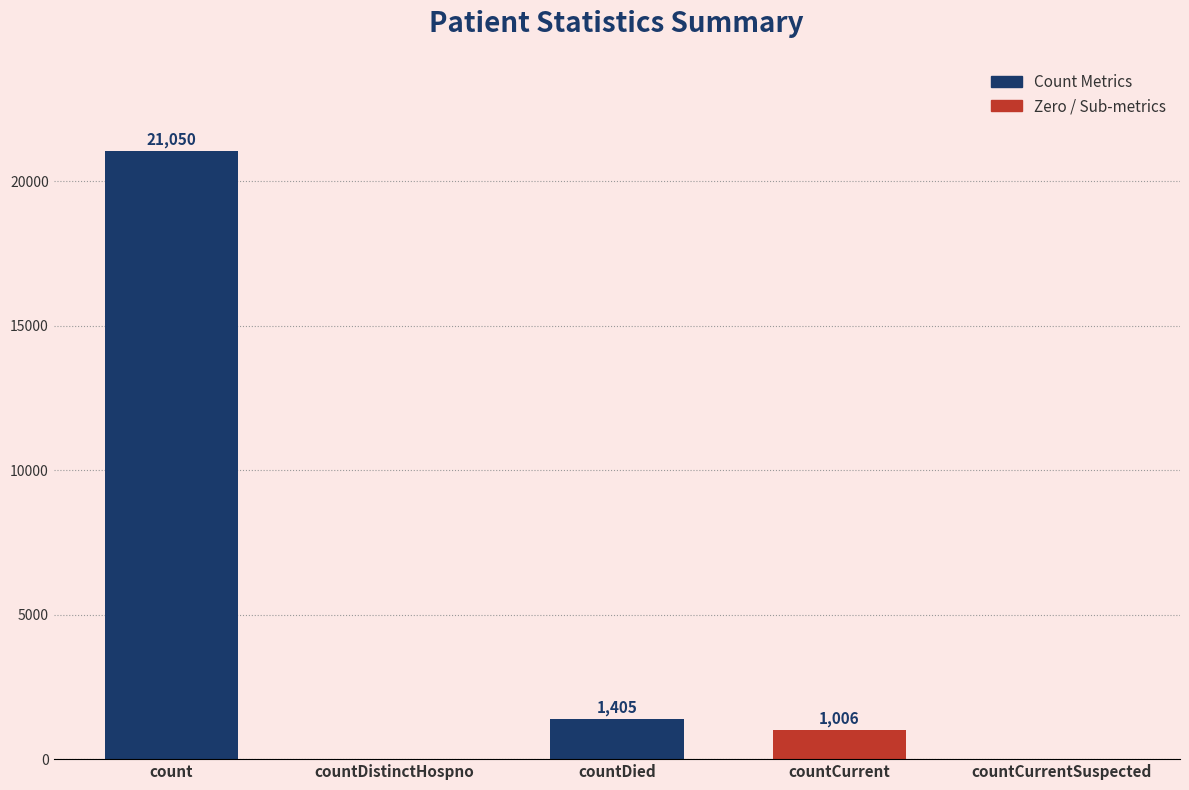

What is the sum of all values?

23461